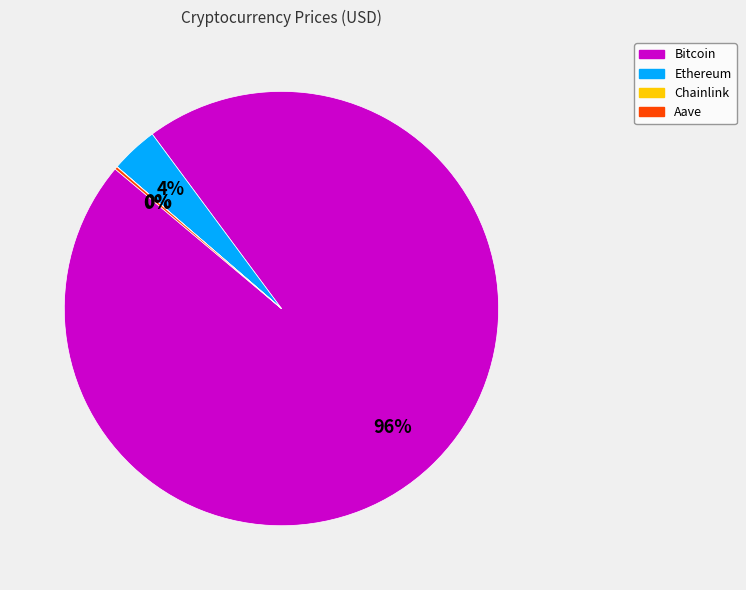

Which category has the biggest portion of the pie?

Bitcoin